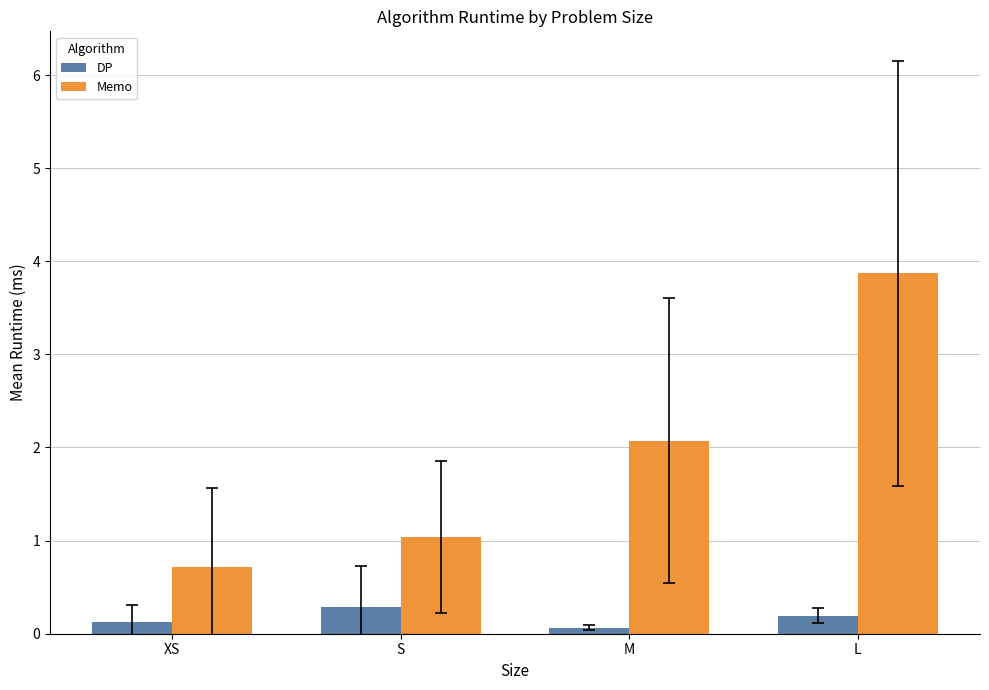

What is the lowest value of the Memo series?

0.7